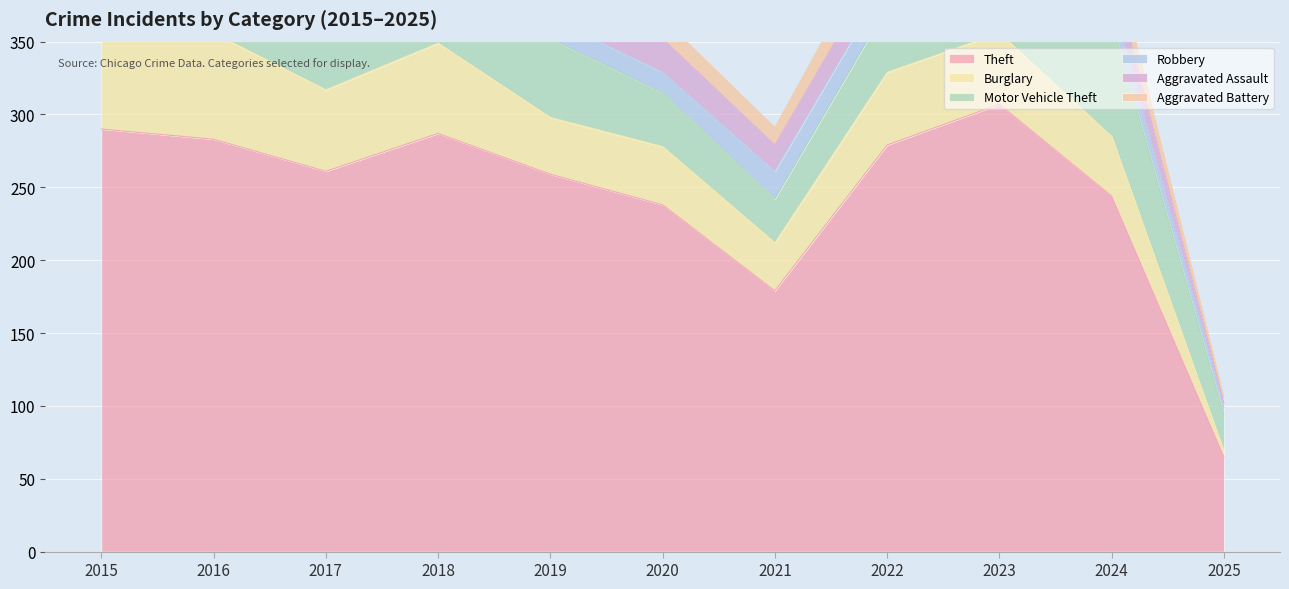

Which series changed the most between 2015 and 2017?

Theft